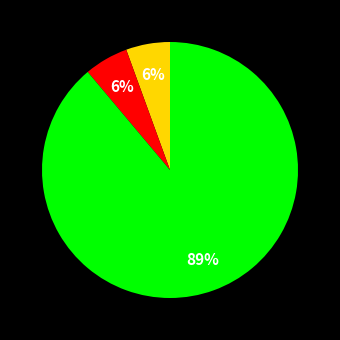

To the nearest percent, what is the average slice percentage?

33%